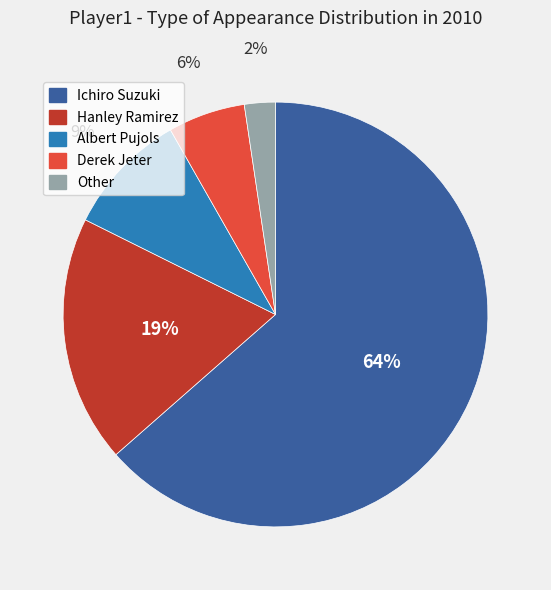

Which slice is the smallest?

Other